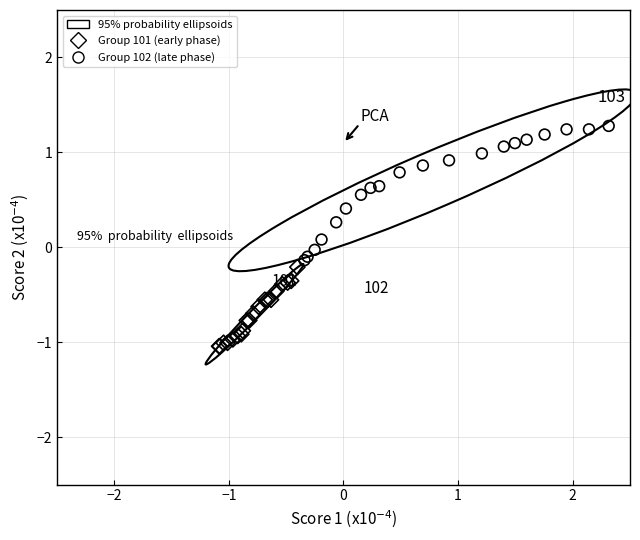

Which series has the largest Y range (max minus min)?

Group 102 (late phase)